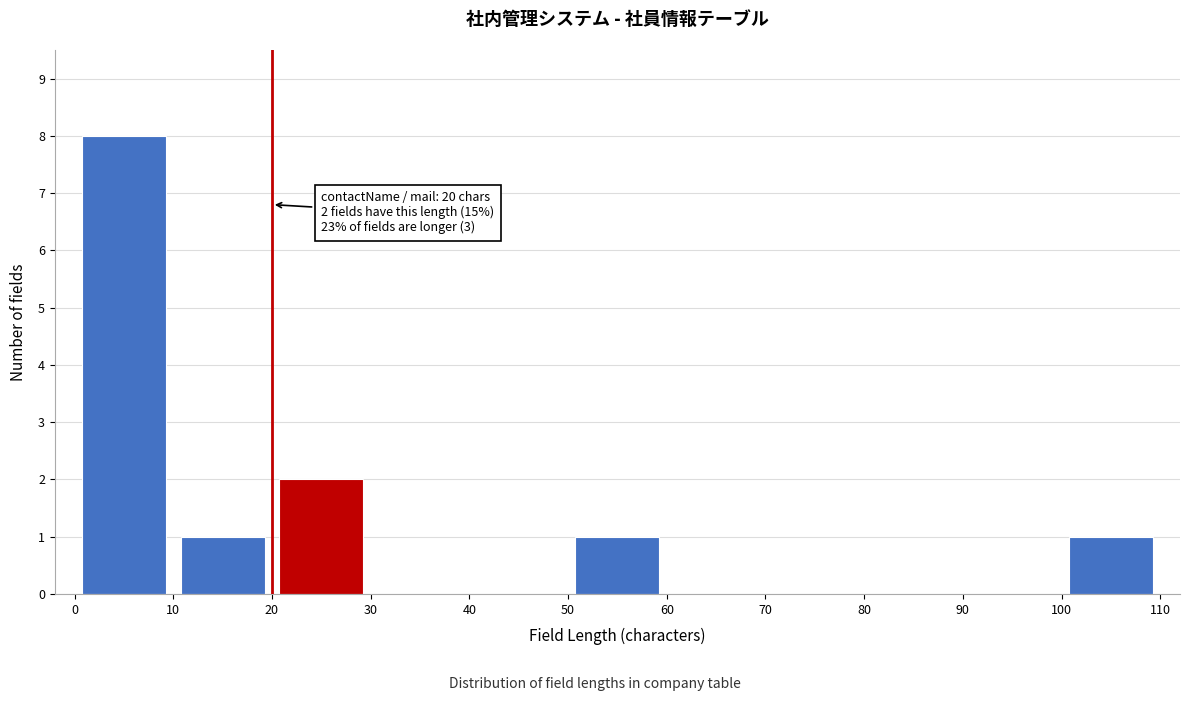

Over which range of the x-axis is the bar tallest?

0 to 10